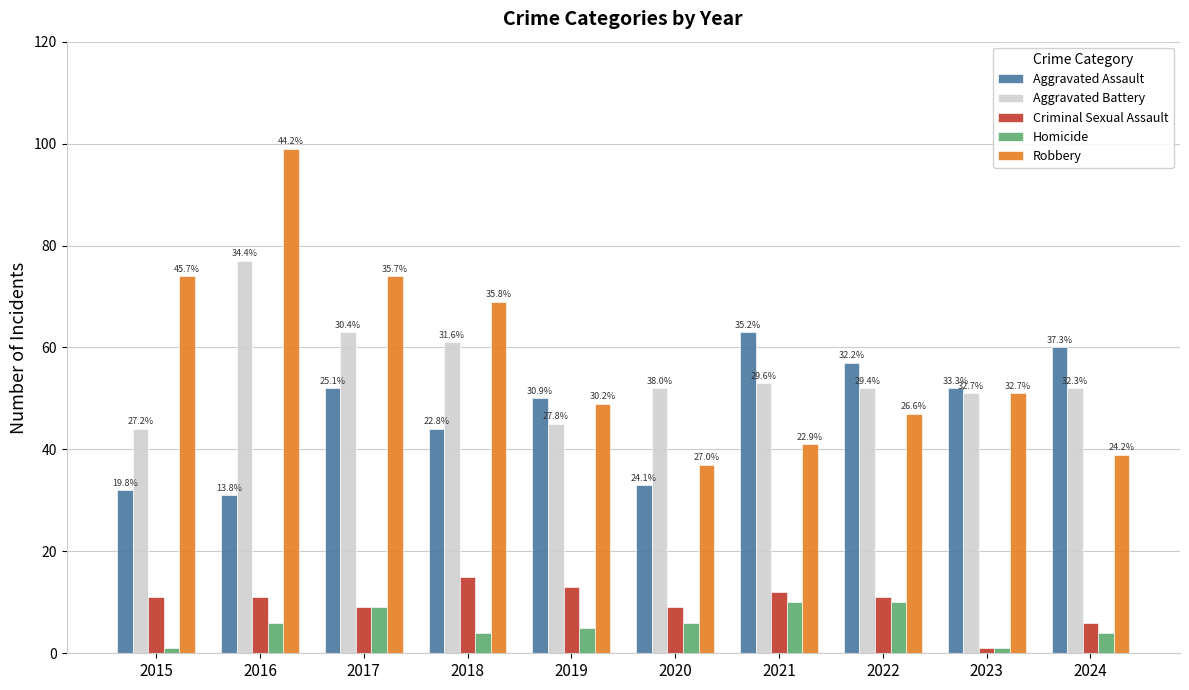

Is the value of Aggravated Battery at 2023 greater than the value of Robbery at 2020?

Yes